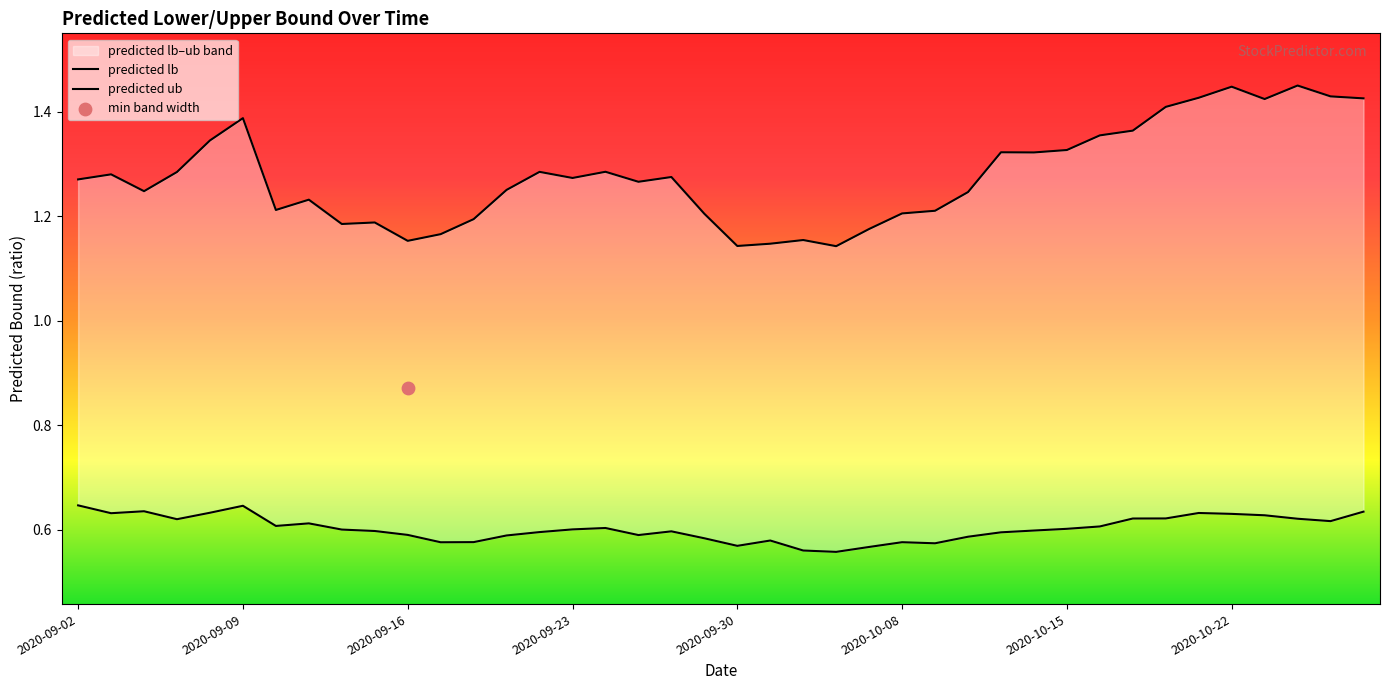

At how many categories does at least one series exceed 1?

40